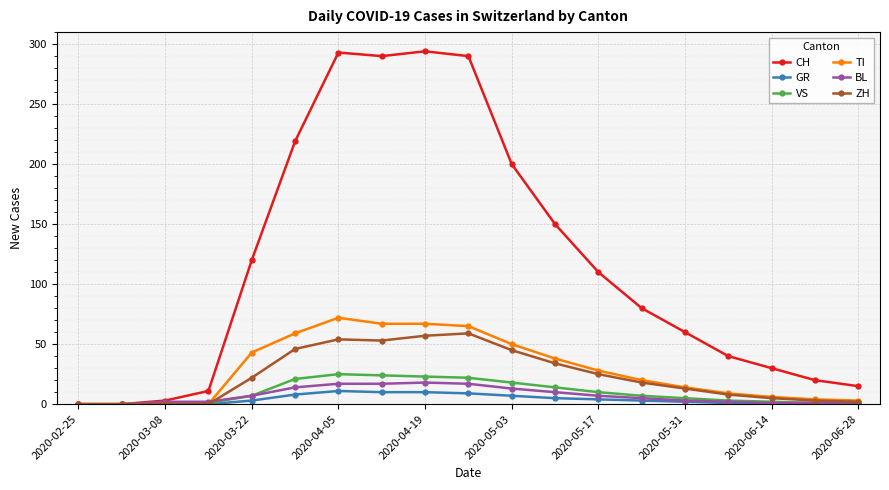

True or false: ZH has more than 0 points higher than both neighbors.

True